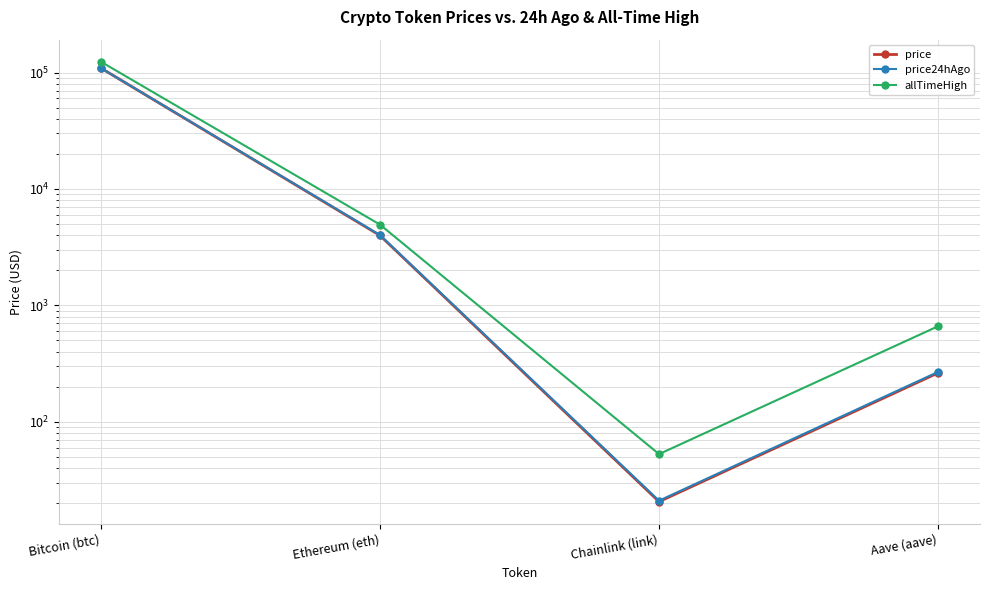

Reading right to left, what are all the values shown in this chart?

price: Aave (aave)=262.8	Chainlink (link)=20.6	Ethereum (eth)=3989.2	Bitcoin (btc)=109436.0
price24hAgo: Aave (aave)=268.1	Chainlink (link)=21.0	Ethereum (eth)=4022.4	Bitcoin (btc)=109403.0
allTimeHigh: Aave (aave)=661.7	Chainlink (link)=52.7	Ethereum (eth)=4946.1	Bitcoin (btc)=124128.0